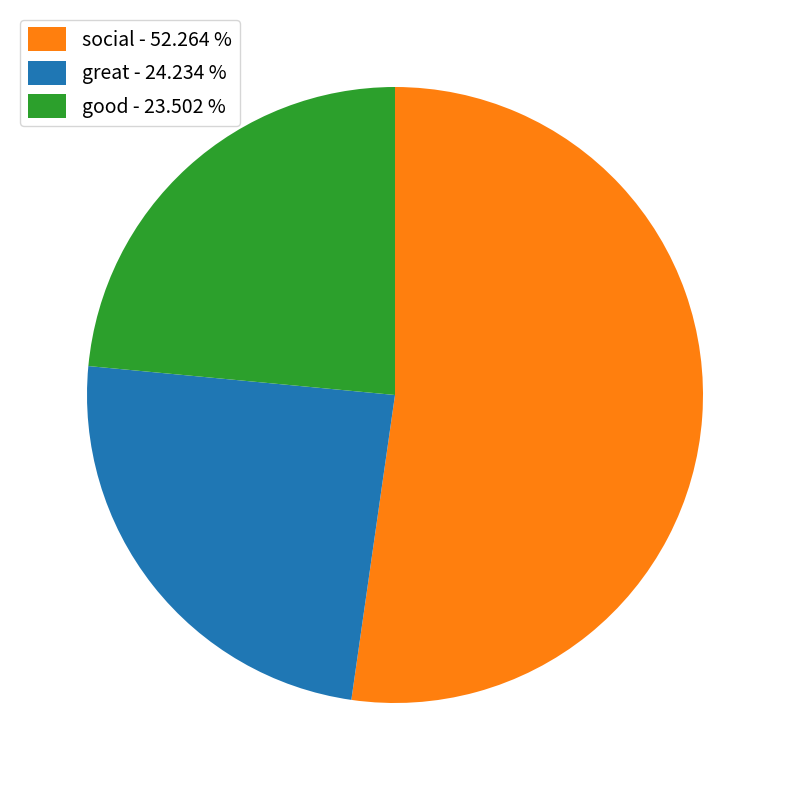

Does any single category account for the majority?

Yes